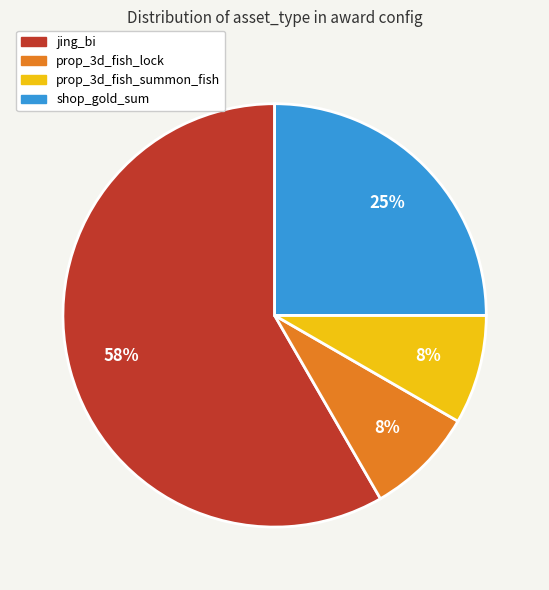

Count the number of slices in the pie.

4